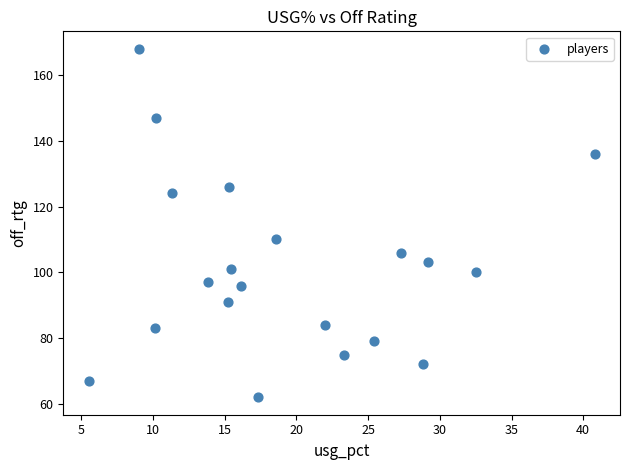

What Y value in the scatter plot is closest to 115?

110